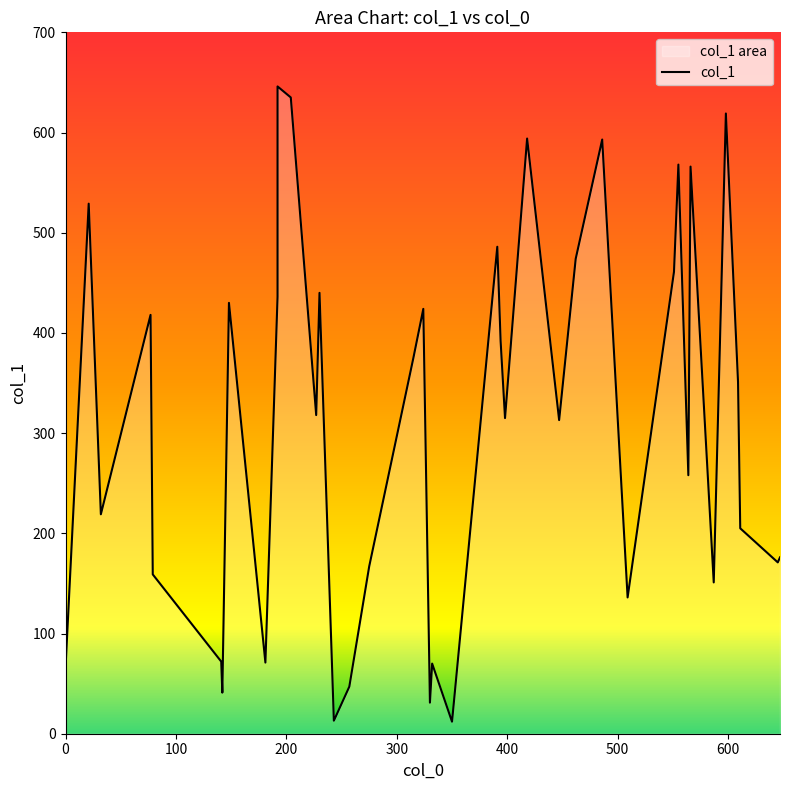

How many series are shown in this chart?

1